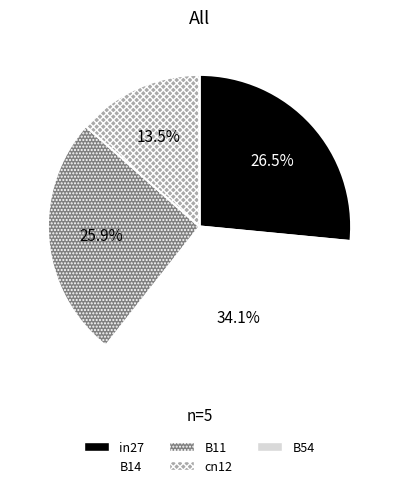

Which category has the biggest portion of the pie?

B14